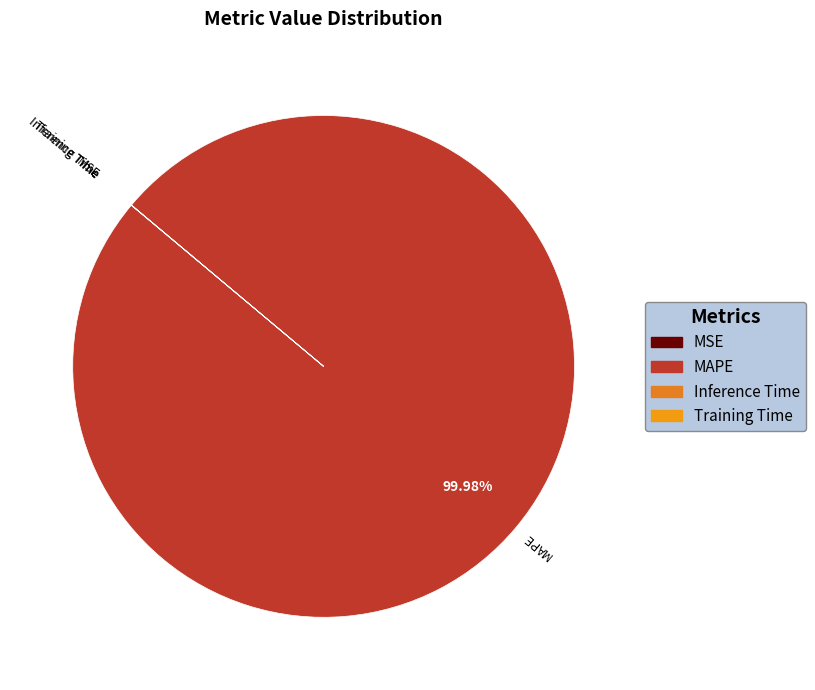

Is there a majority slice in this chart?

Yes